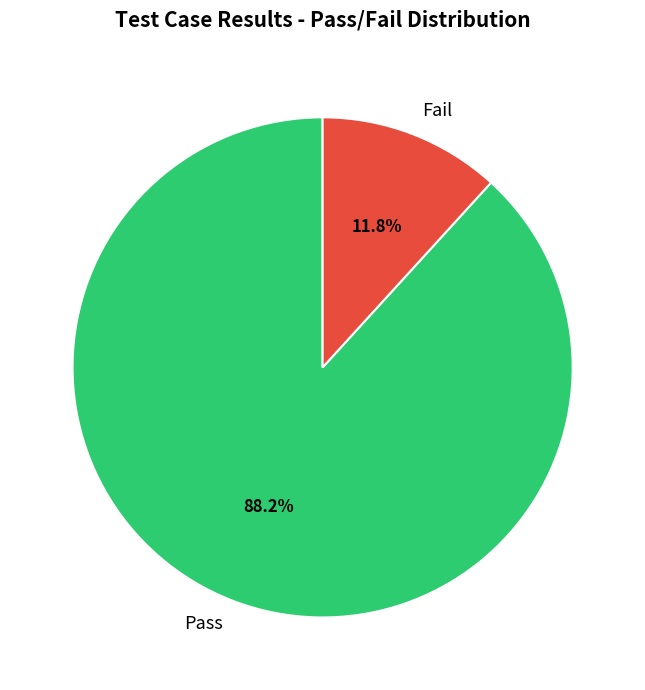

To the nearest percent, what is the combined percentage of Pass and Fail?

100%